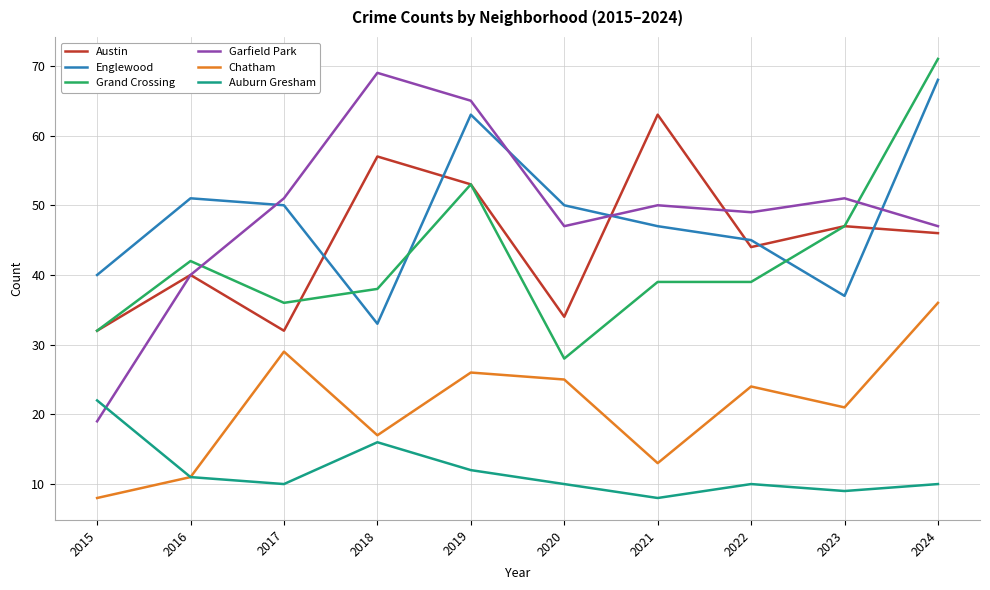

At how many categories does at least one series exceed 19?

10